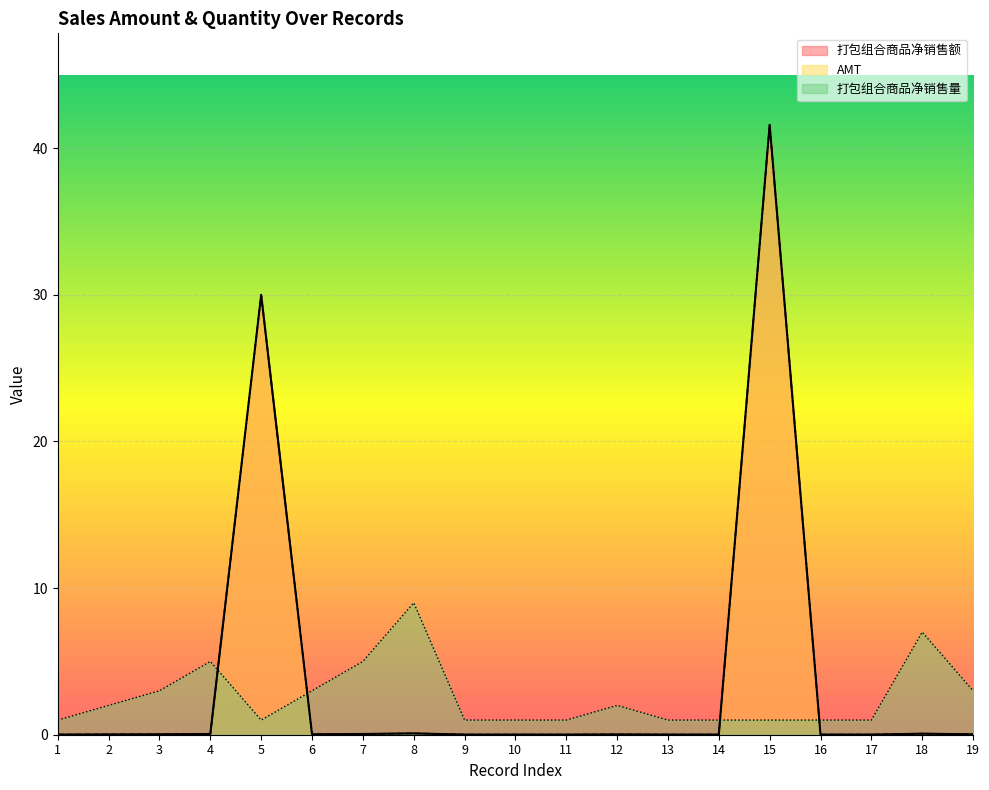

What is the approximate value of 打包组合商品净销售额 at 5?

30.0